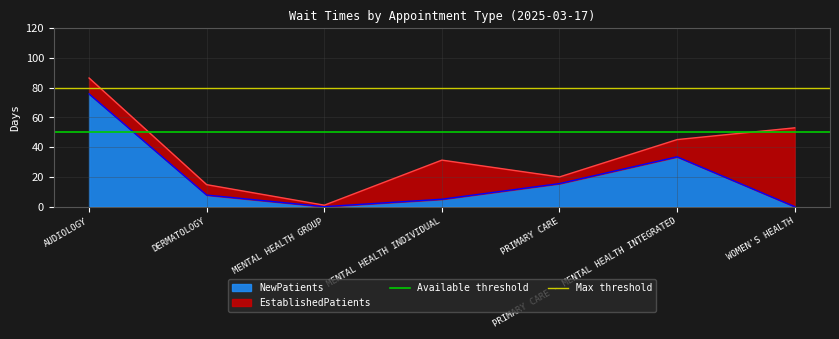

True or false: NewPatients has a value of 3.5 at PRIMARY CARE.

False